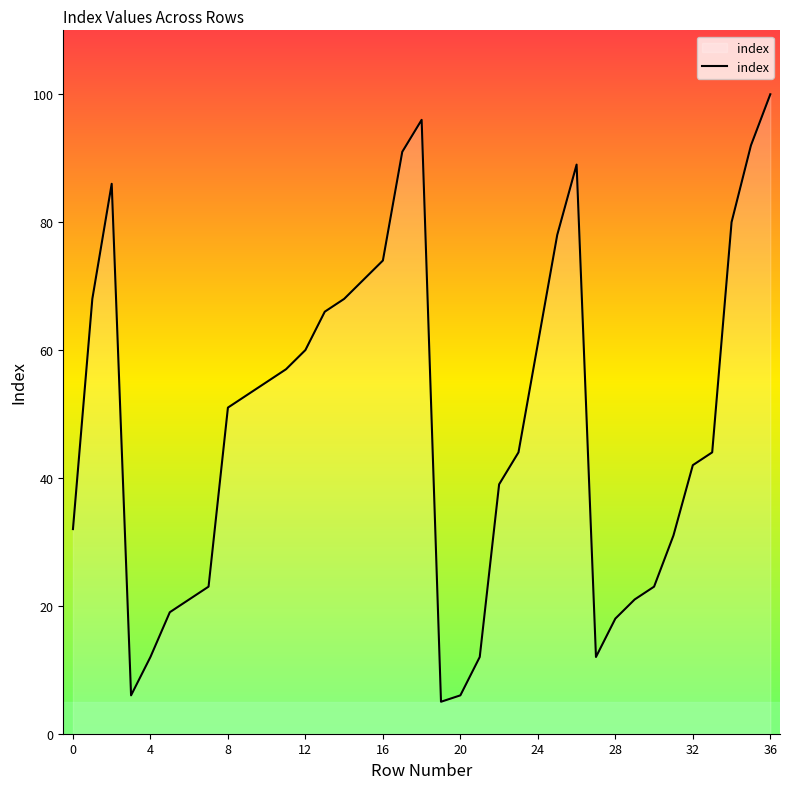

What is the maximum value shown in the chart?

100